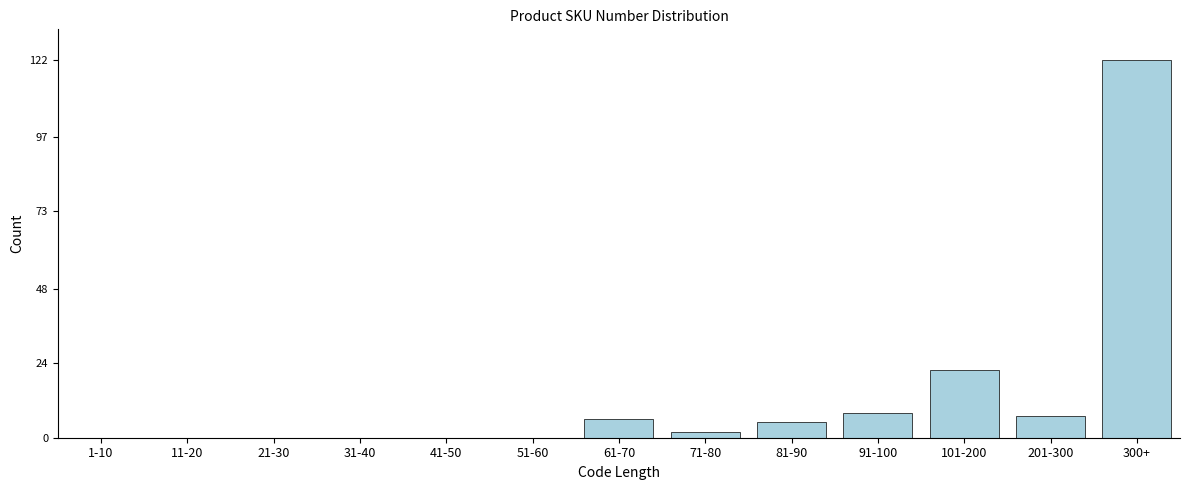

At which label is the value closest to 61?

101-200